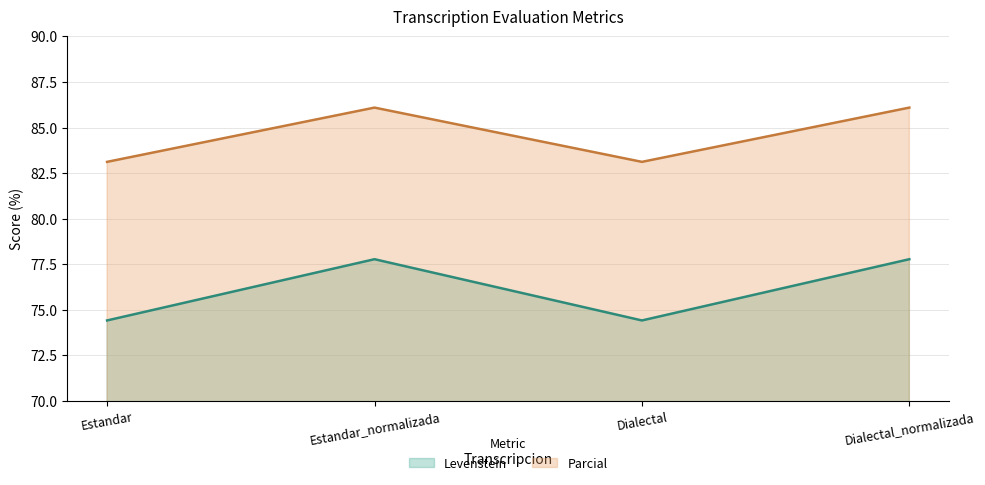

True or false: Levenstein has a value of 77.8 at Dialectal_normalizada.

True